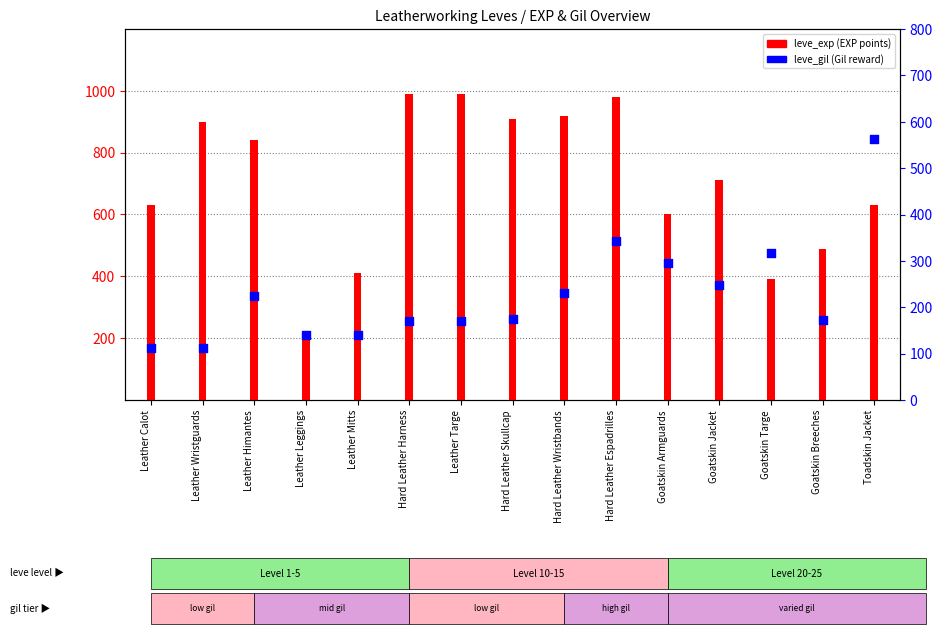

What is the change in value from Hard Leather Espadrilles to Goatskin Breeches?

-171